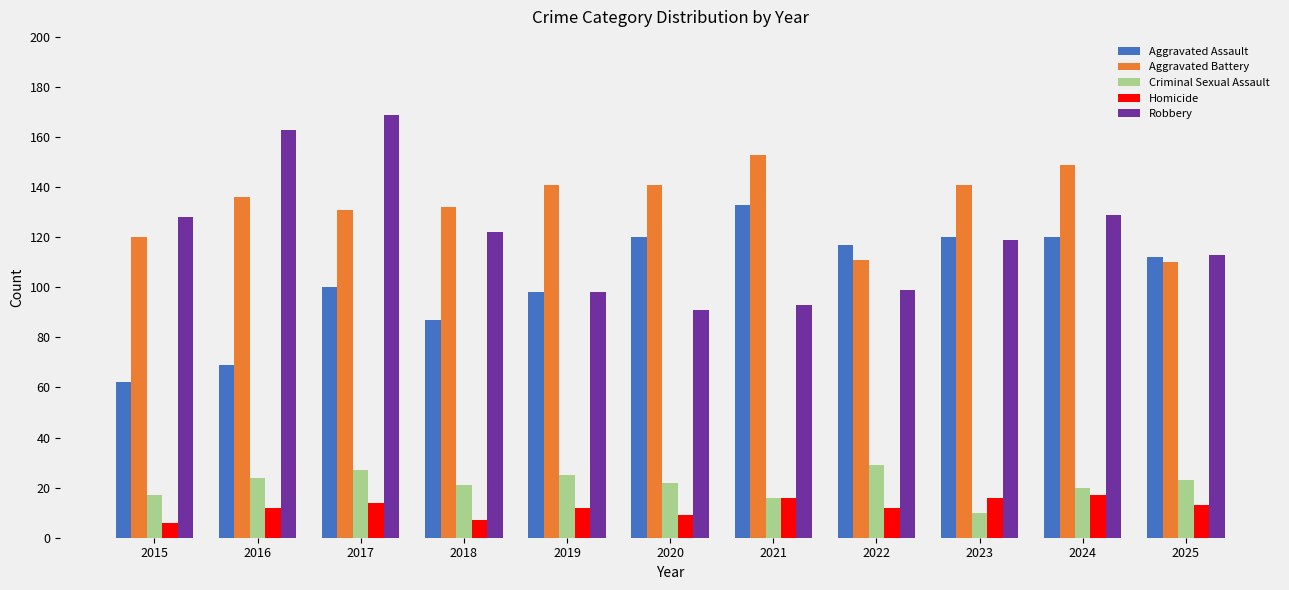

What is the approximate value of Homicide at 2025?

13